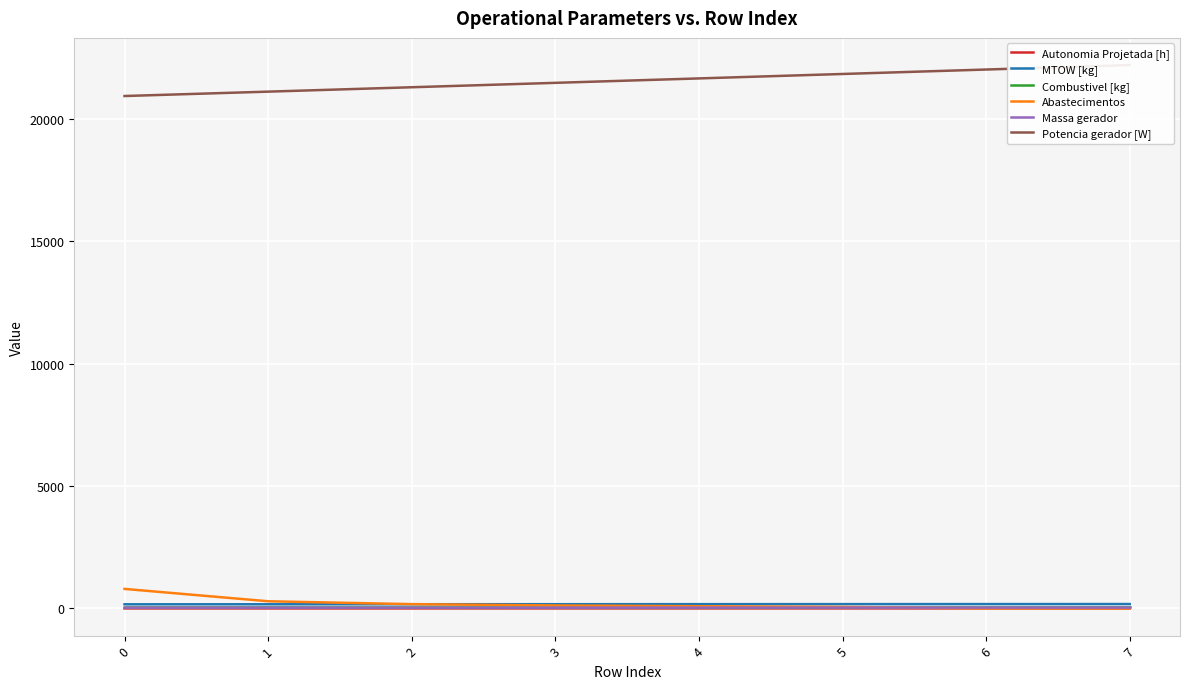

What is the greatest value displayed?

22204.8